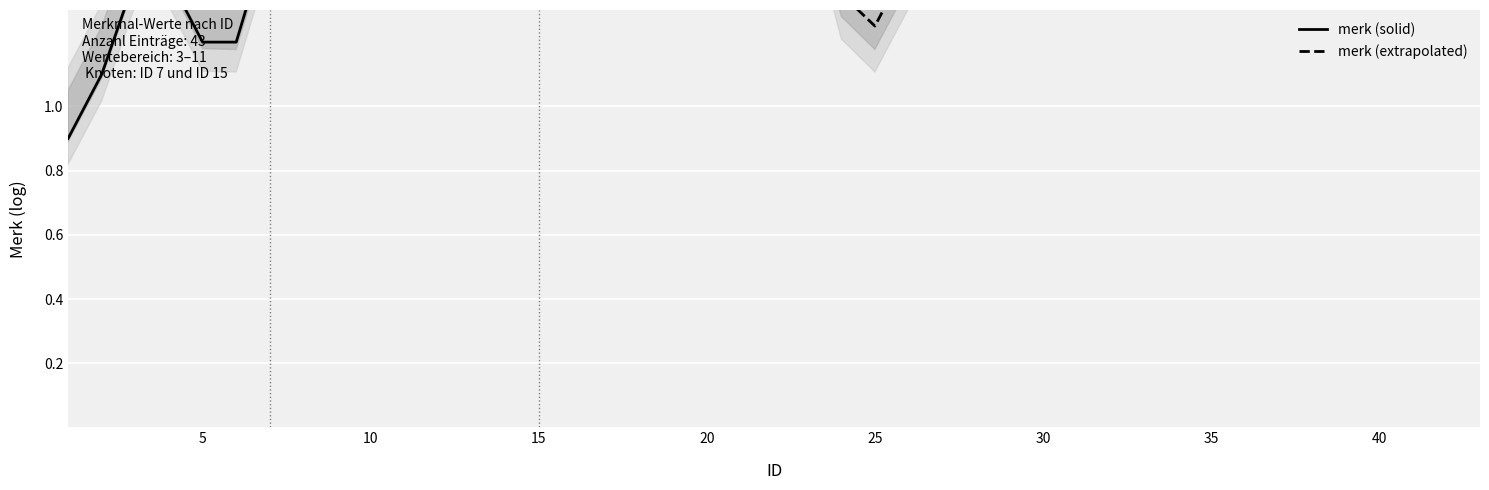

What is the minimum value shown in the chart?

0.9